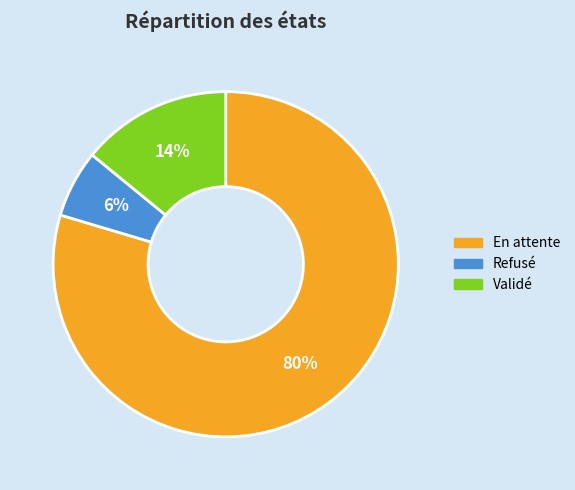

Rank the categories by value from lowest to highest.

Refusé, Validé, En attente